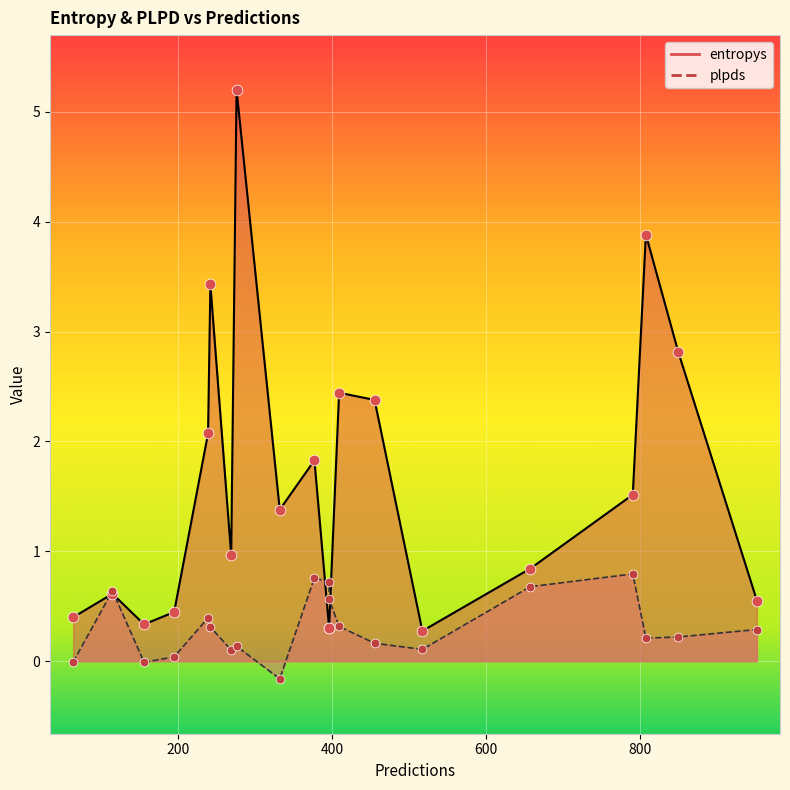

What is the total value across all series at 807?

4.1